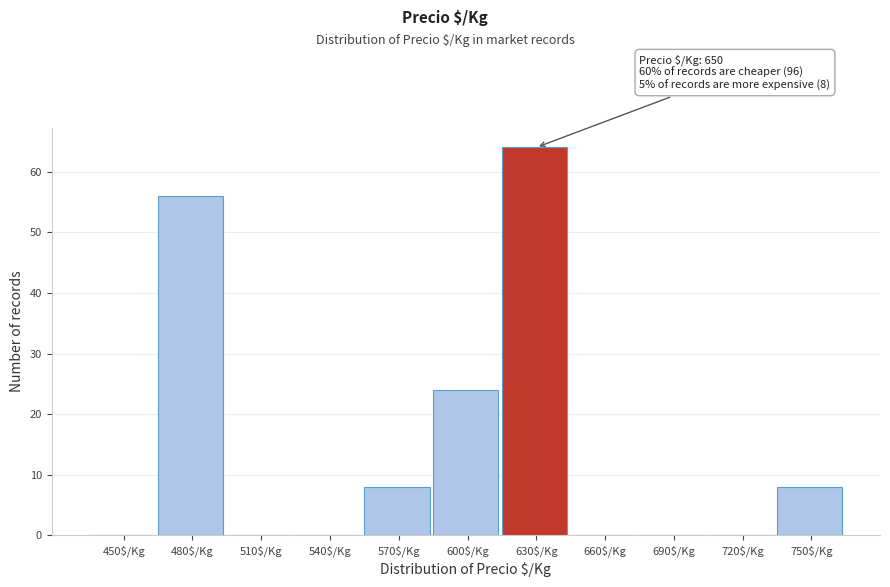

Which label corresponds to the largest value in the chart?

630$/Kg